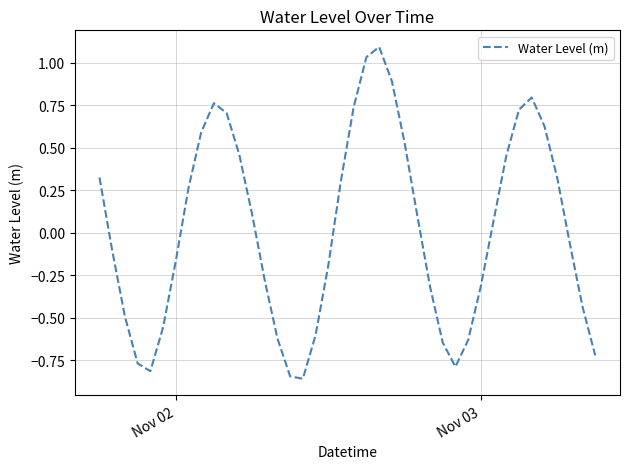

What is the greatest value displayed?

1.1